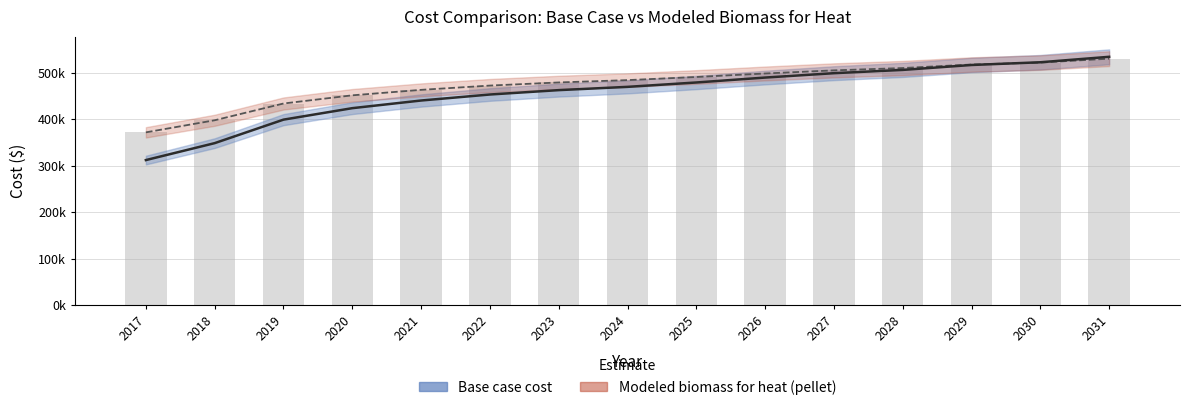

At how many categories does at least one series exceed 508580?

4